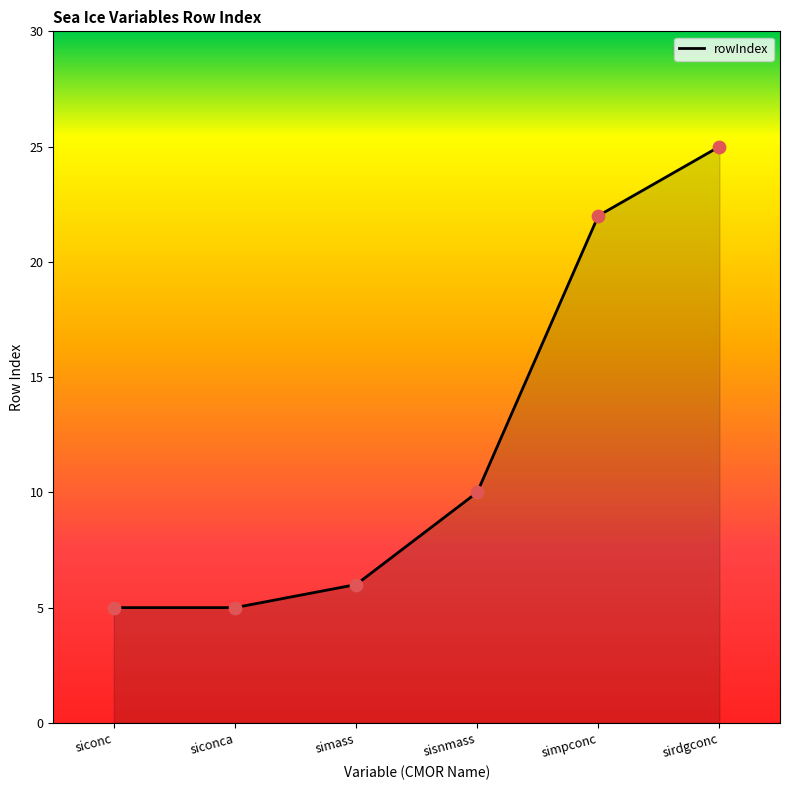

What is the change in value from sisnmass to simpconc?

+12